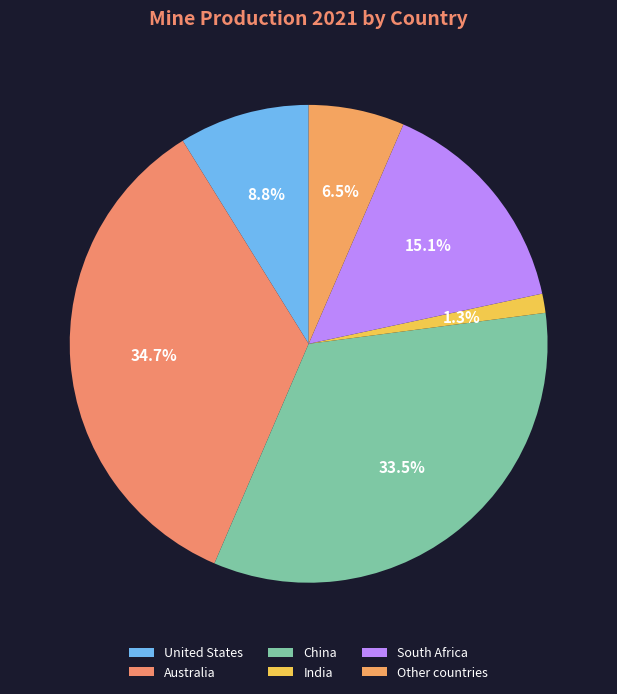

To the nearest percent, what portion does China represent?

34%